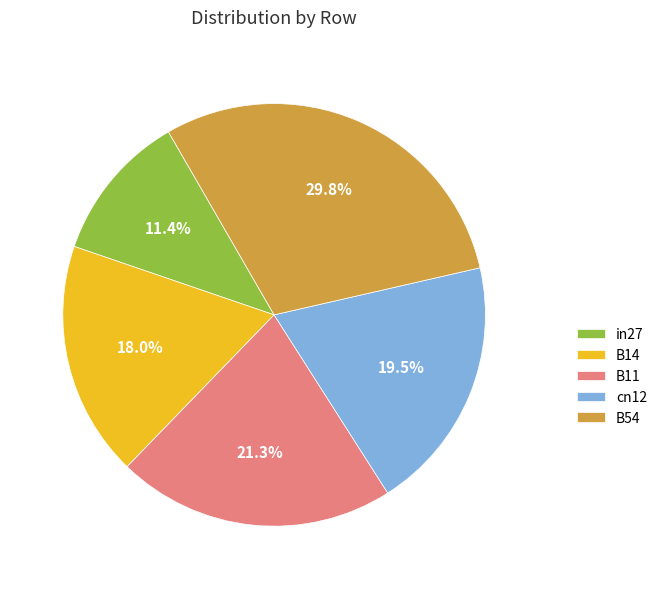

Which slice is the largest?

B54